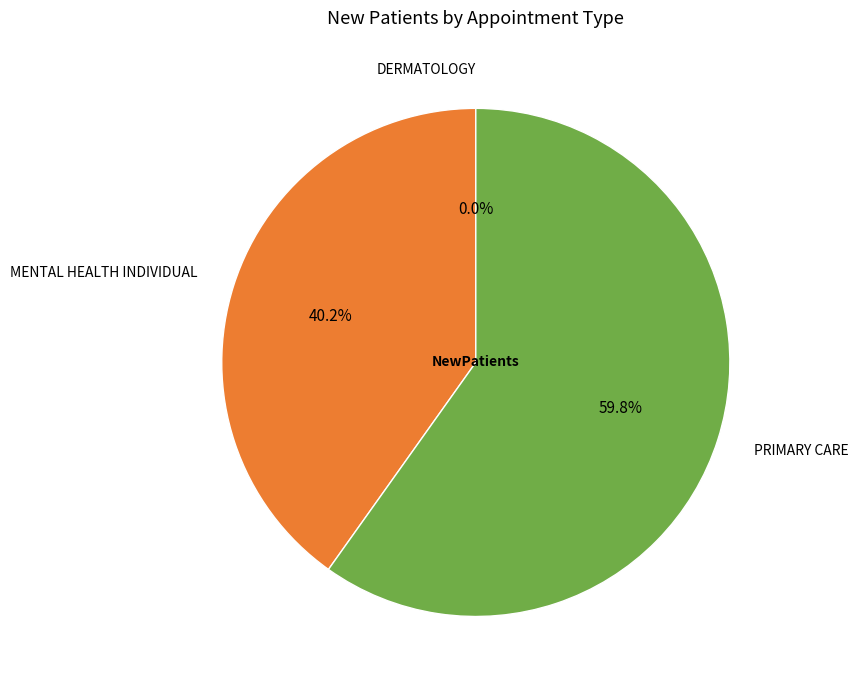

Rank the categories by value from lowest to highest.

DERMATOLOGY, MENTAL HEALTH INDIVIDUAL, PRIMARY CARE